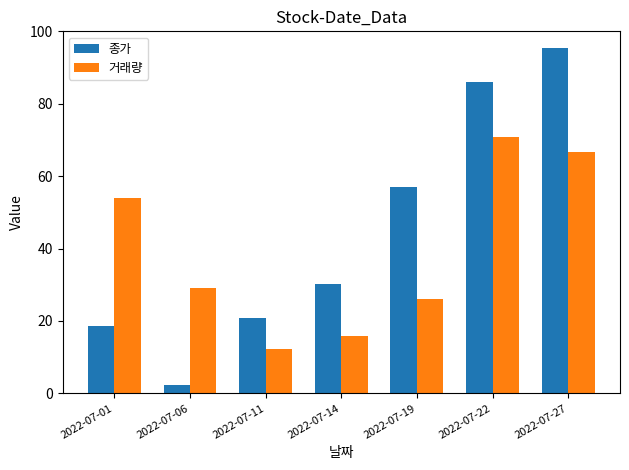

Are the bars horizontal?

No